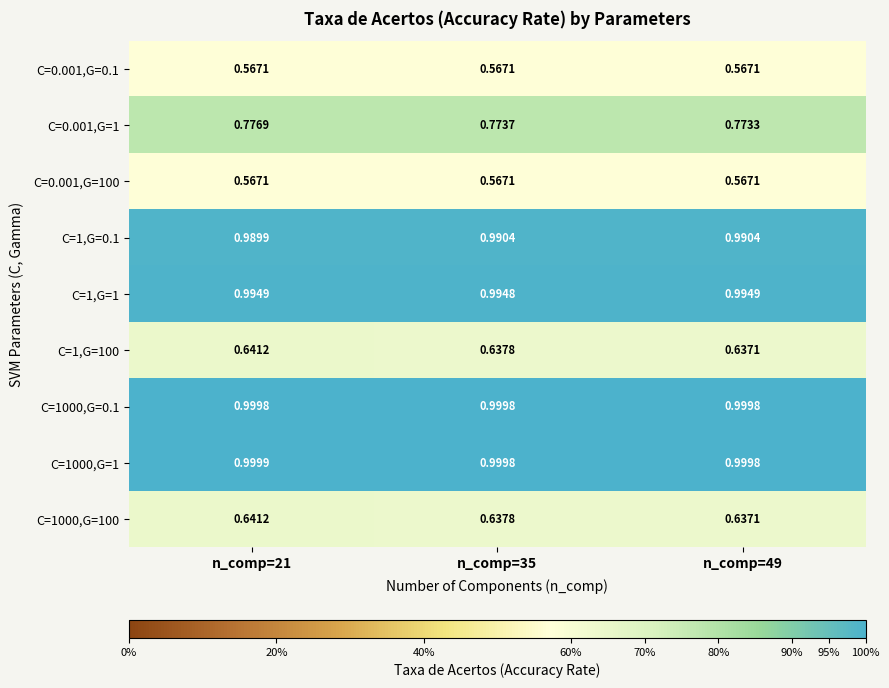

Which series changed the most between n_comp=35 and n_comp=49?

C=1,G=100